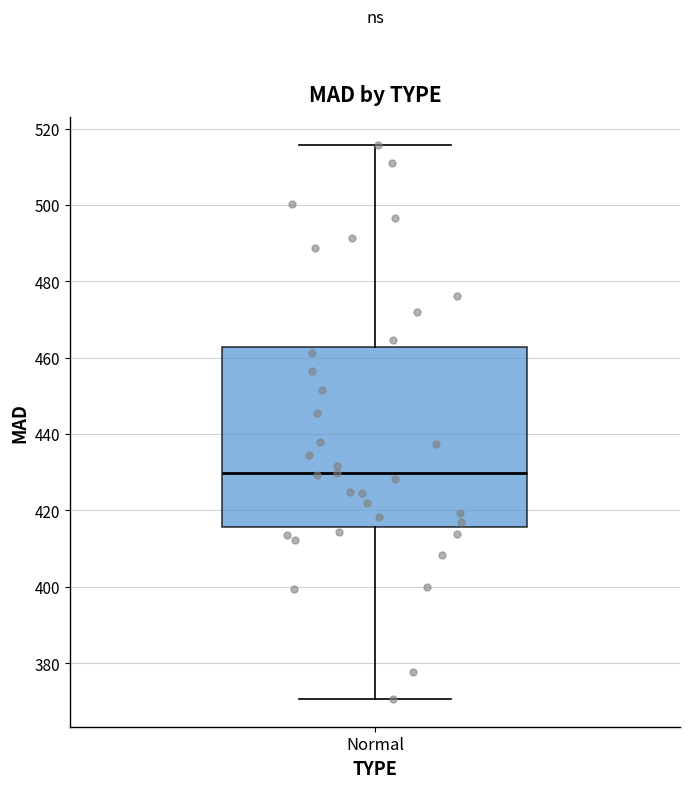

Where does the lower whisker of the box for Normal end on the y-axis? The values are not printed on the chart, so give them approximately, as read against the axis.

370